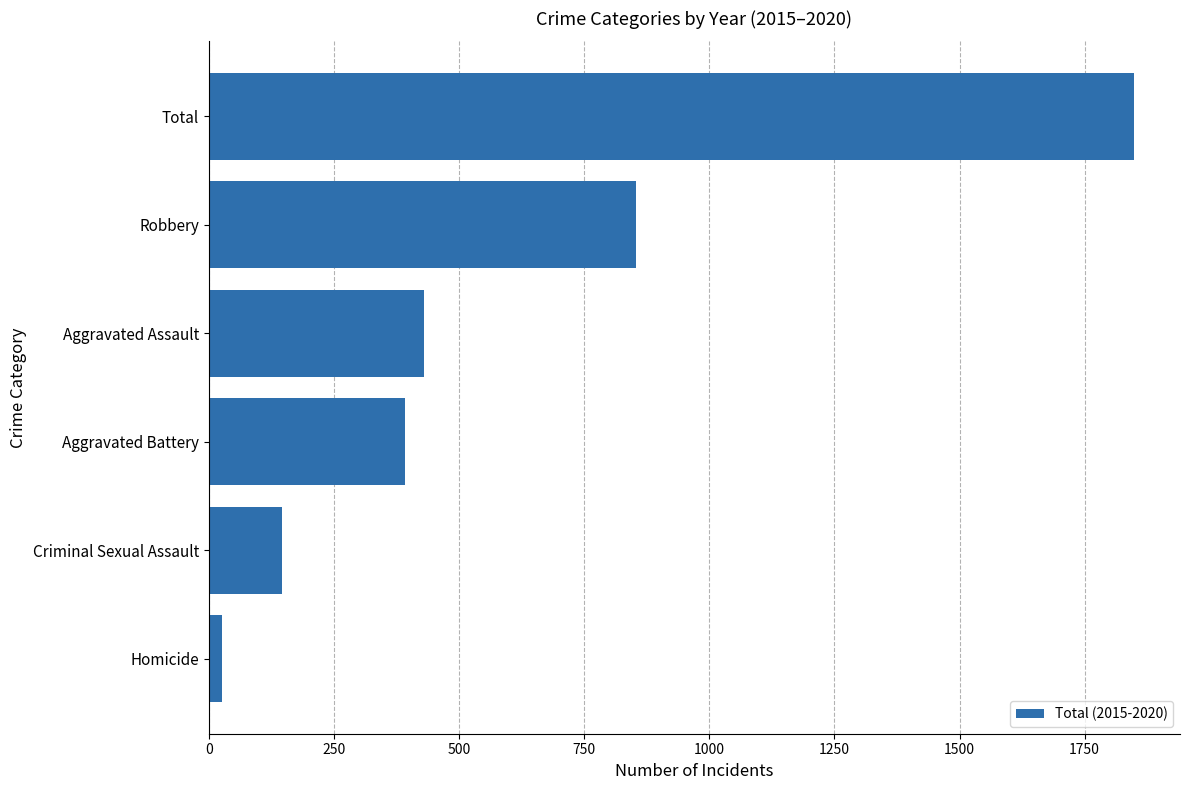

True or false: the data shows 1848 at Total.

True